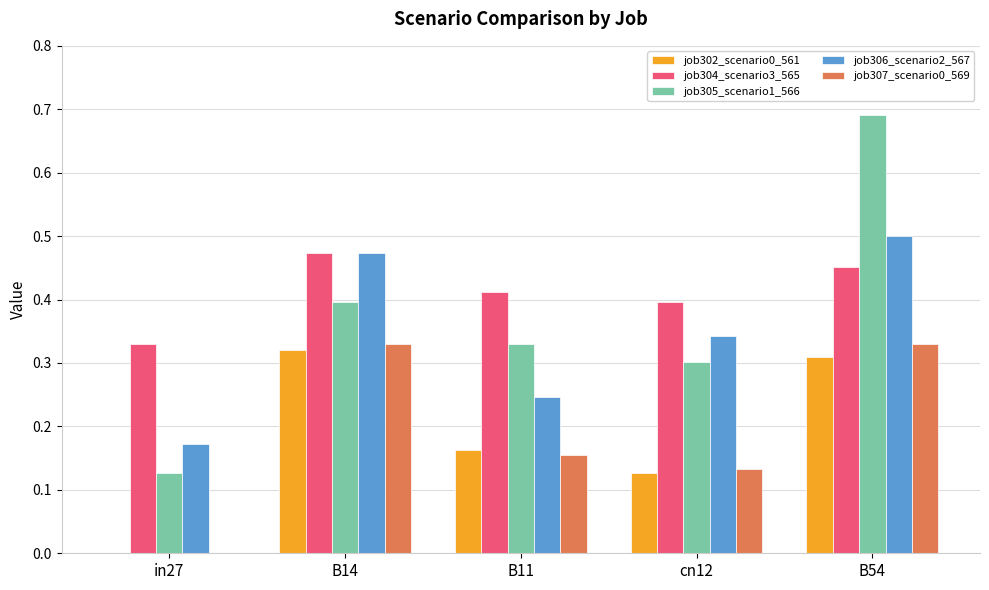

How many series are shown in this chart?

5